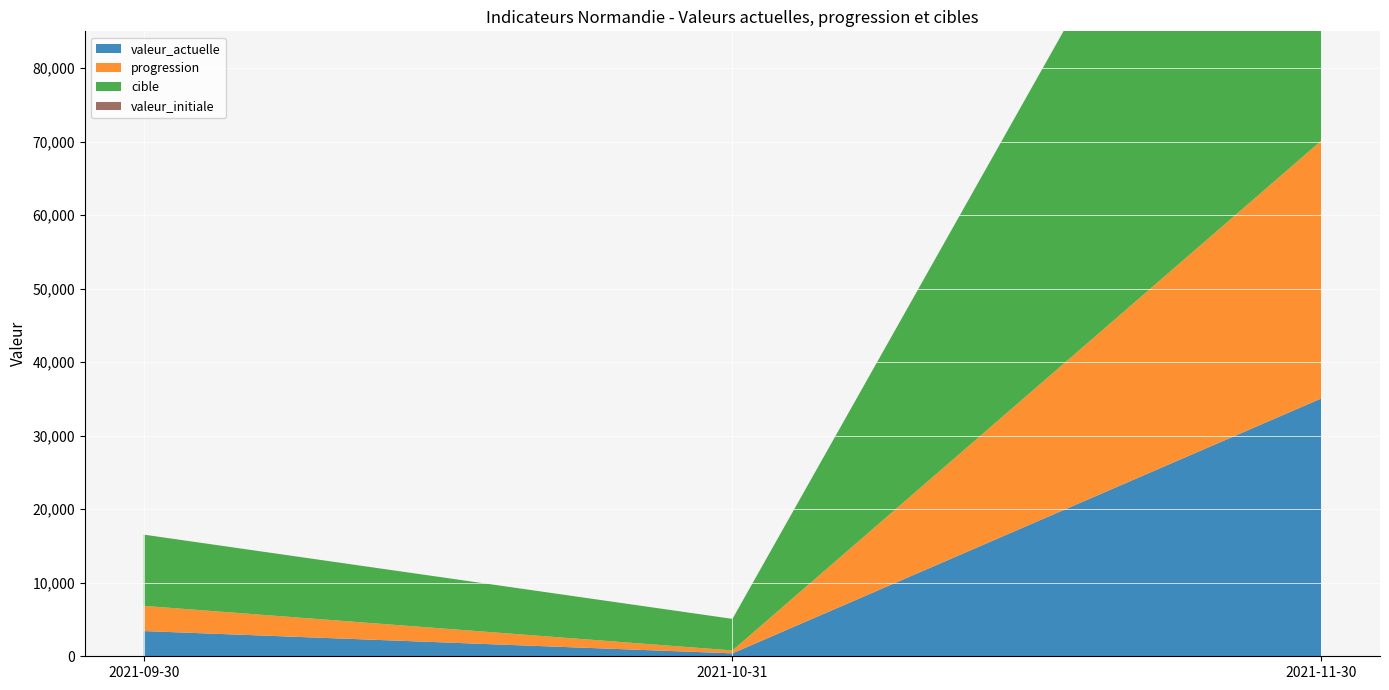

Reading left to right, transcribe all the data shown in this chart.

valeur_actuelle: 2021-11-30=35057	2021-10-31=397	2021-09-30=3430
progression: 2021-11-30=35057	2021-10-31=397	2021-09-30=3430
cible: 2021-11-30=77094	2021-10-31=4294	2021-09-30=9687
valeur_initiale: 2021-11-30=0	2021-10-31=0	2021-09-30=0